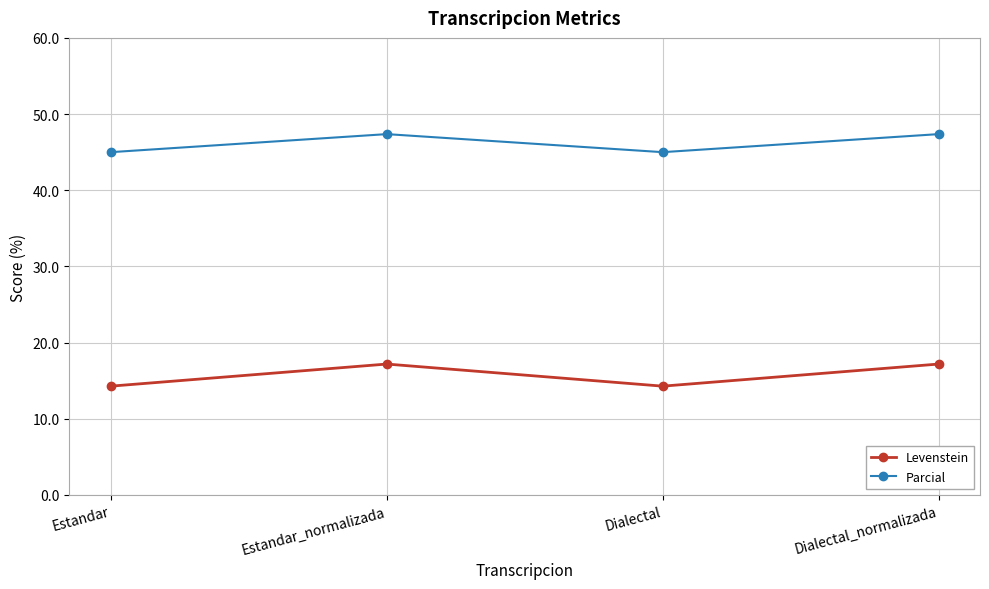

Reading right to left, what are all the values shown in this chart?

Levenstein: Dialectal_normalizada=17.2	Dialectal=14.3	Estandar_normalizada=17.2	Estandar=14.3
Parcial: Dialectal_normalizada=47.4	Dialectal=45.0	Estandar_normalizada=47.4	Estandar=45.0